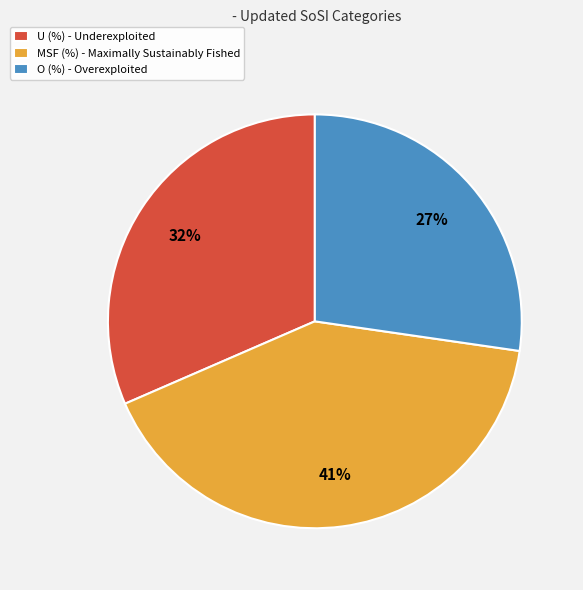

Is it true that O (%) is 27% of the pie?

True